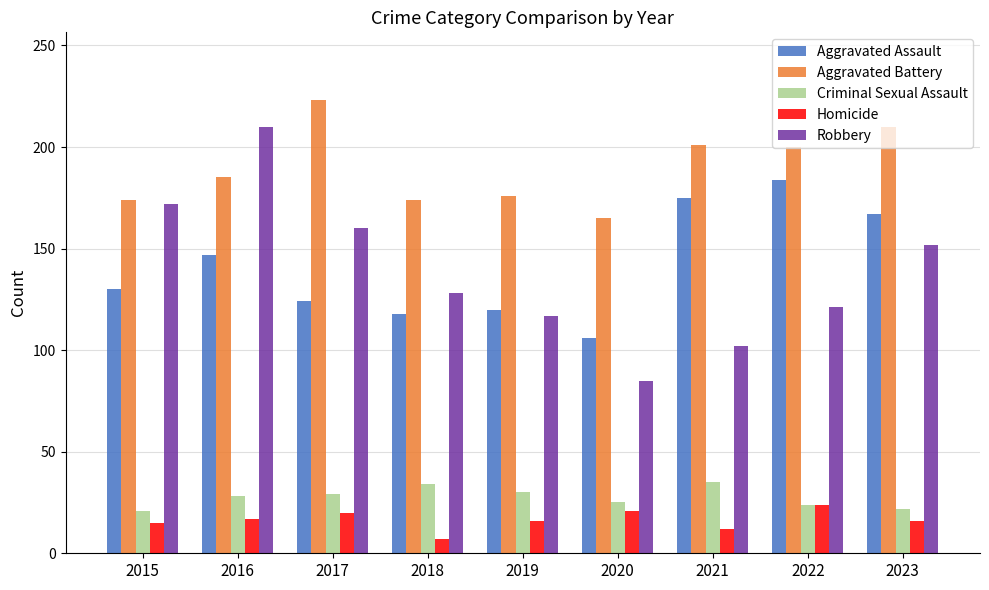

What is the spread (max minus min) of values at 2022?

176